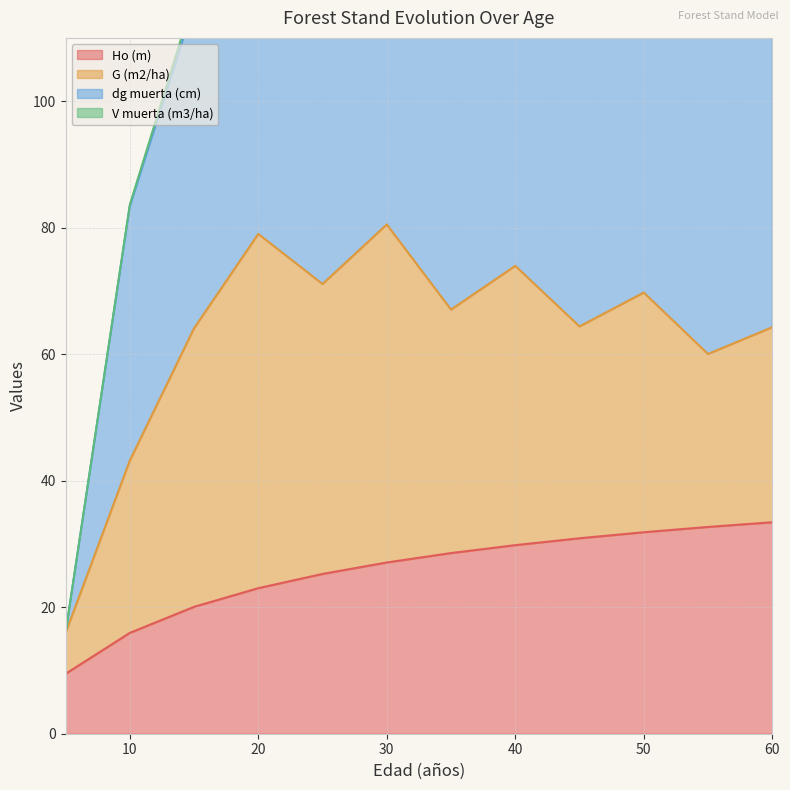

List the series in order of their peak value, highest first.

dg muerta (cm), G (m2/ha), Ho (m), V muerta (m3/ha)